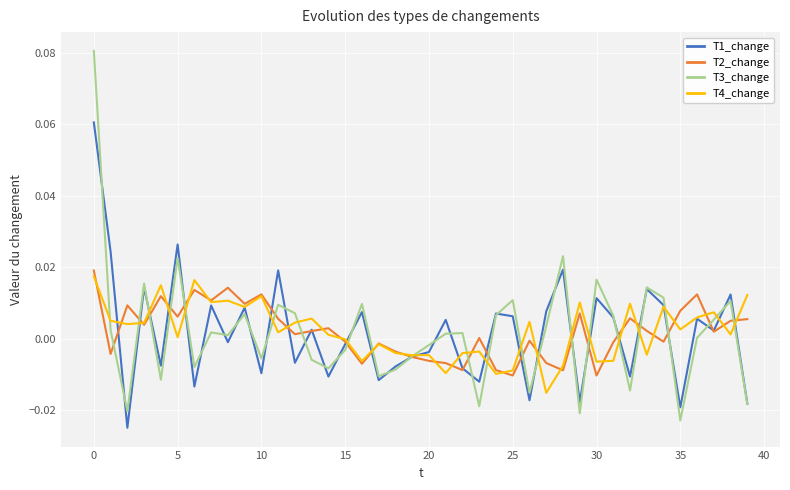

Which series has the largest range (max minus min)?

T3_change